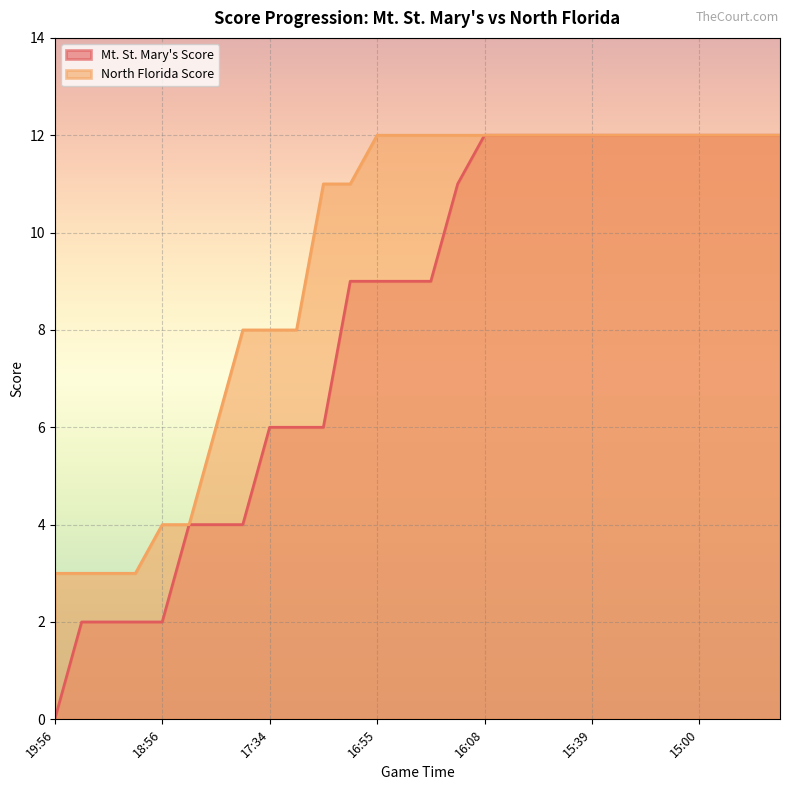

True or false: North Florida Score and Mt. St. Mary's Score cross at least once.

False